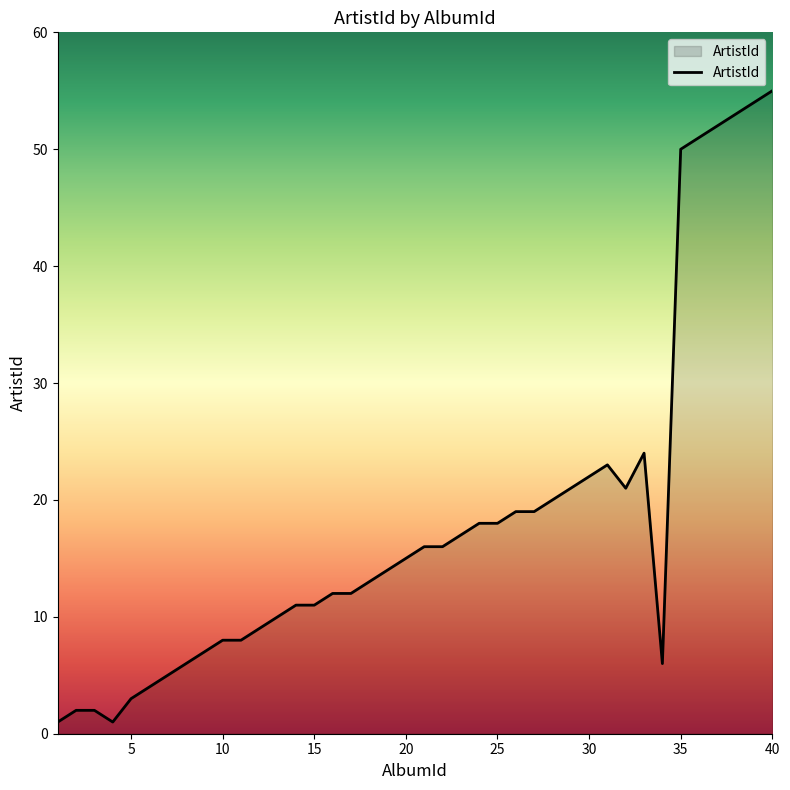

How many lines are shown in the chart?

1